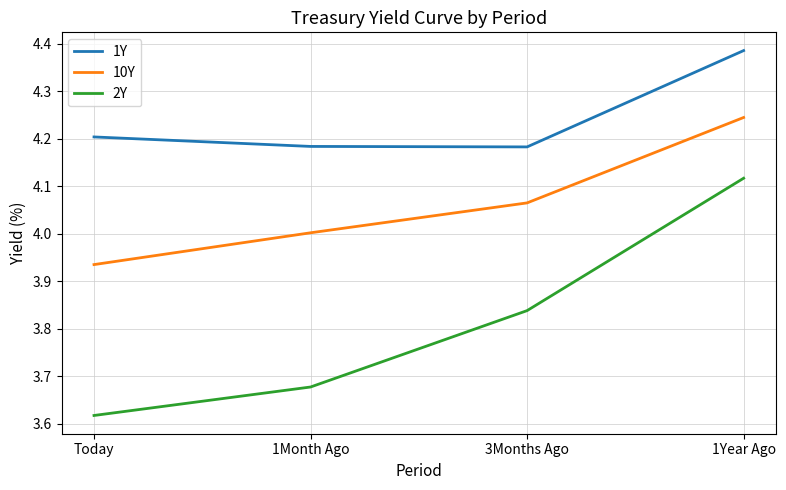

What are all the series names shown in the legend?

1Y, 10Y, 2Y